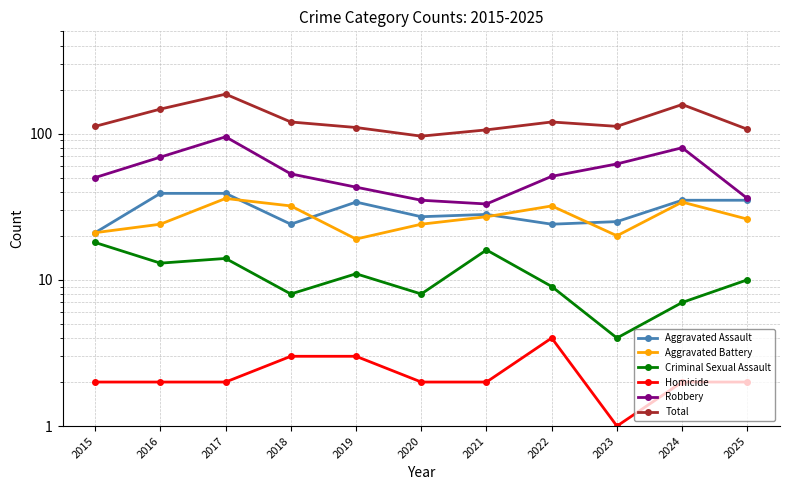

Reading left to right, what are all the values shown in this chart?

Aggravated Assault: 2015=21	2016=39	2017=39	2018=24	2019=34	2020=27	2021=28	2022=24	2023=25	2024=35	2025=35
Aggravated Battery: 2015=21	2016=24	2017=36	2018=32	2019=19	2020=24	2021=27	2022=32	2023=20	2024=34	2025=26
Criminal Sexual Assault: 2015=18	2016=13	2017=14	2018=8	2019=11	2020=8	2021=16	2022=9	2023=4	2024=7	2025=10
Homicide: 2015=2	2016=2	2017=2	2018=3	2019=3	2020=2	2021=2	2022=4	2023=1	2024=2	2025=2
Robbery: 2015=50	2016=69	2017=95	2018=53	2019=43	2020=35	2021=33	2022=51	2023=62	2024=80	2025=36
Total: 2015=112	2016=147	2017=186	2018=120	2019=110	2020=96	2021=106	2022=120	2023=112	2024=158	2025=107